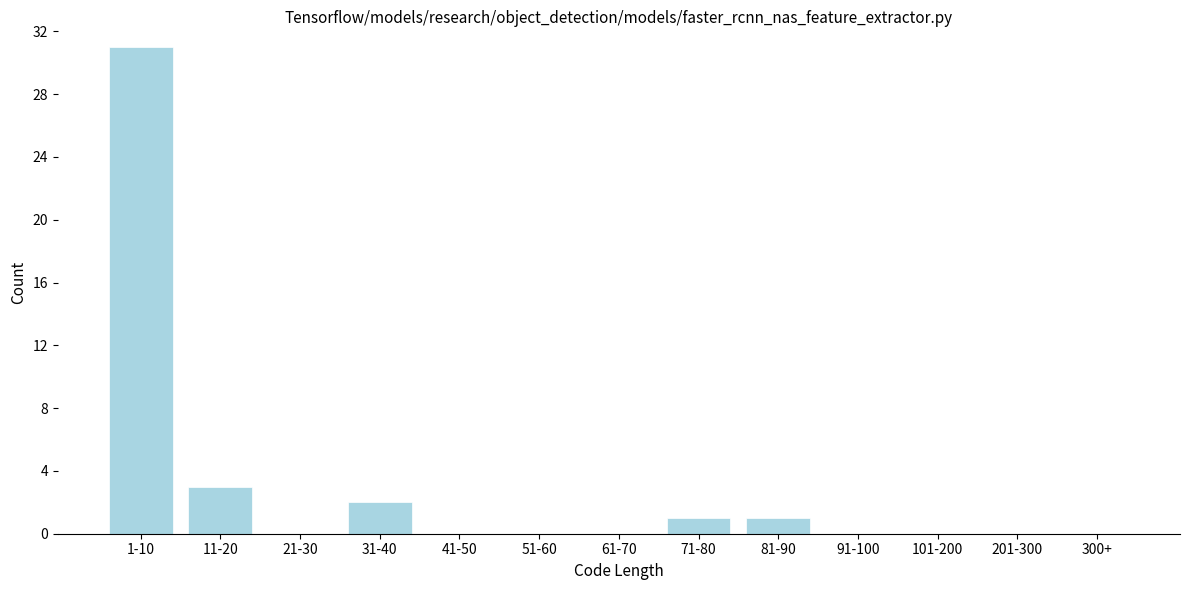

Reading left to right, what are all the values shown in this chart?

1-10=31	11-20=3	21-30=0	31-40=2	41-50=0	51-60=0	61-70=0	71-80=1	81-90=1	91-100=0	101-200=0	201-300=0	300+=0